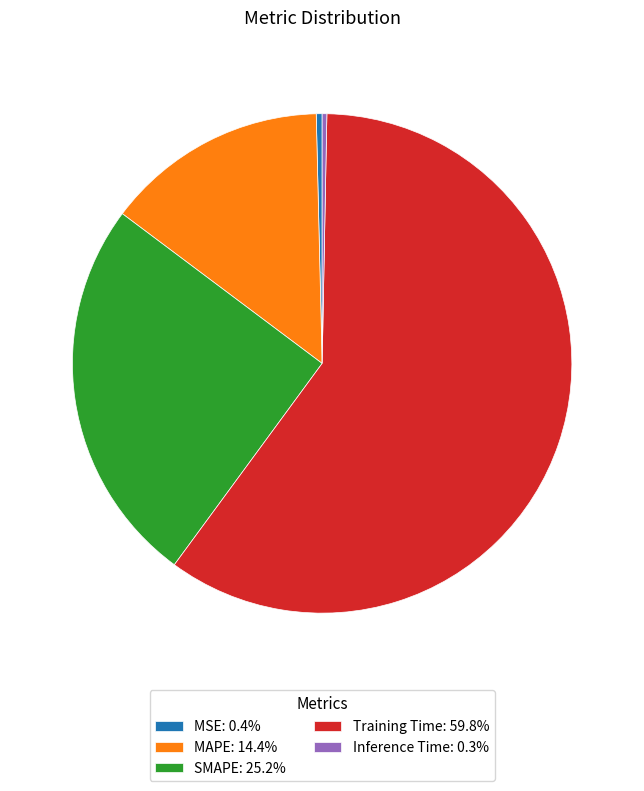

Does Training Time: 59.8% represent more than half of the total?

Yes